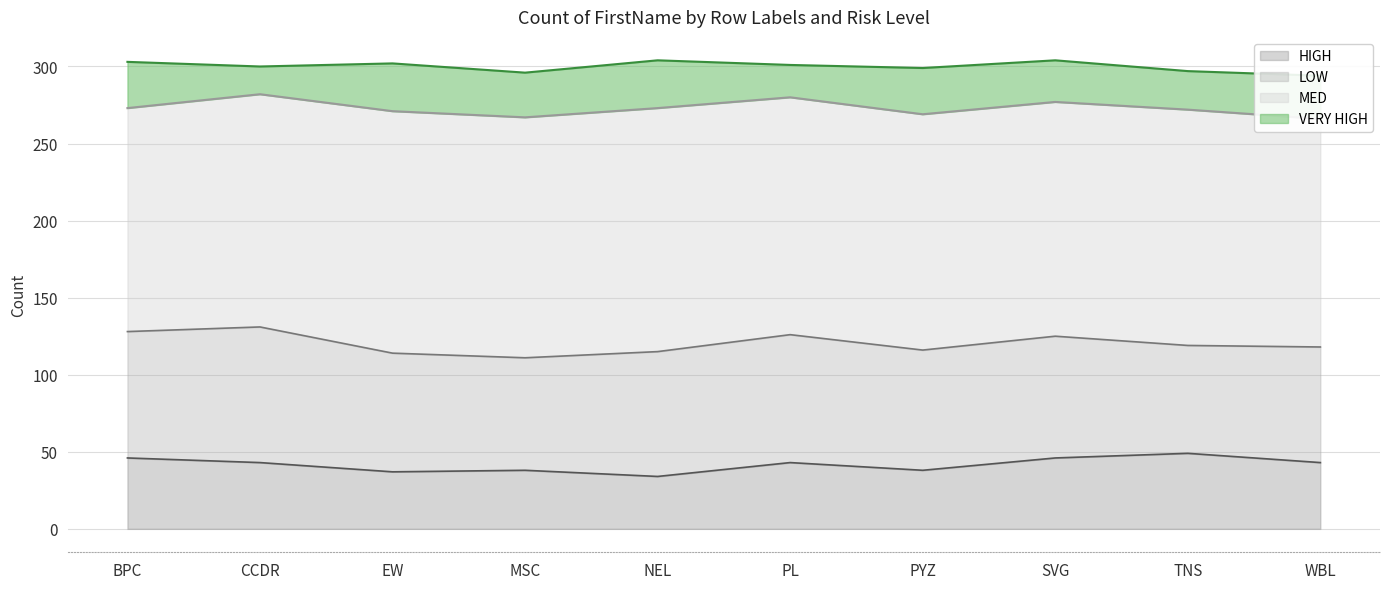

What is the value of the HIGH point at the 8th from the left?

46